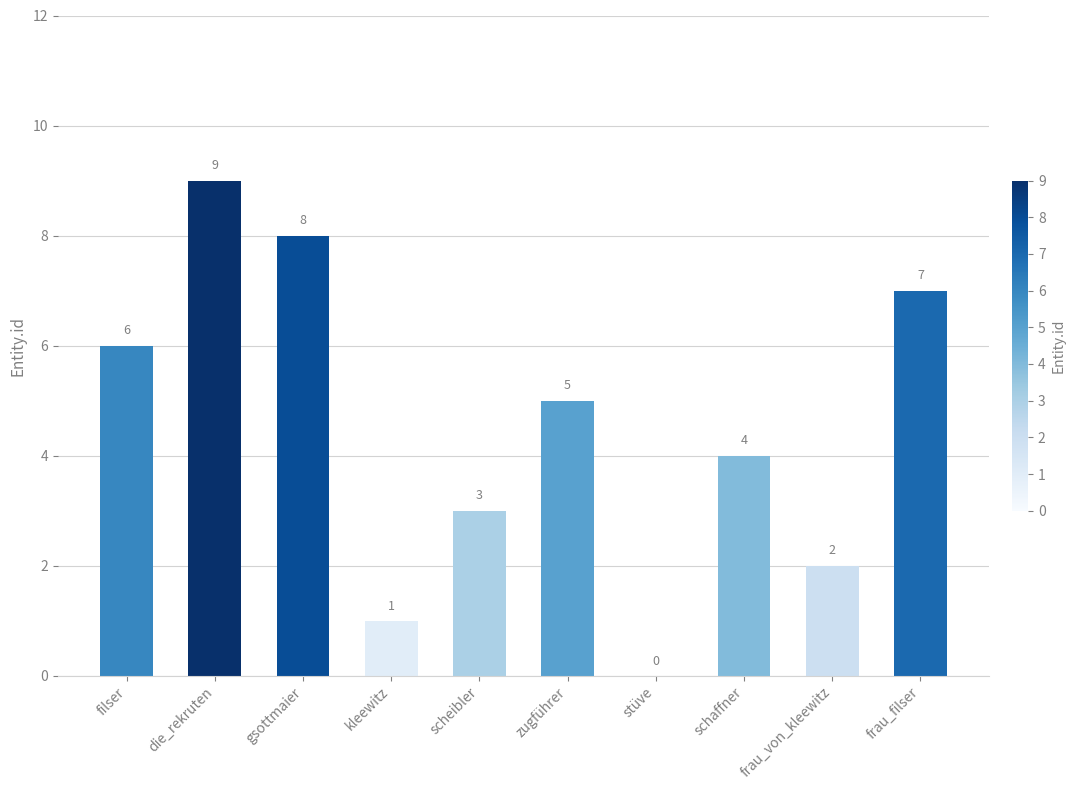

True or false: the data shows 0 at kleewitz.

False